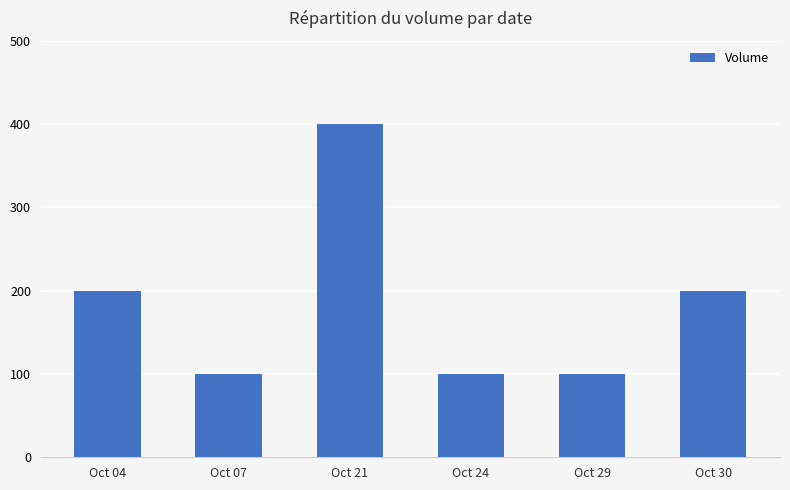

What is the difference between the maximum and second lowest values?

300